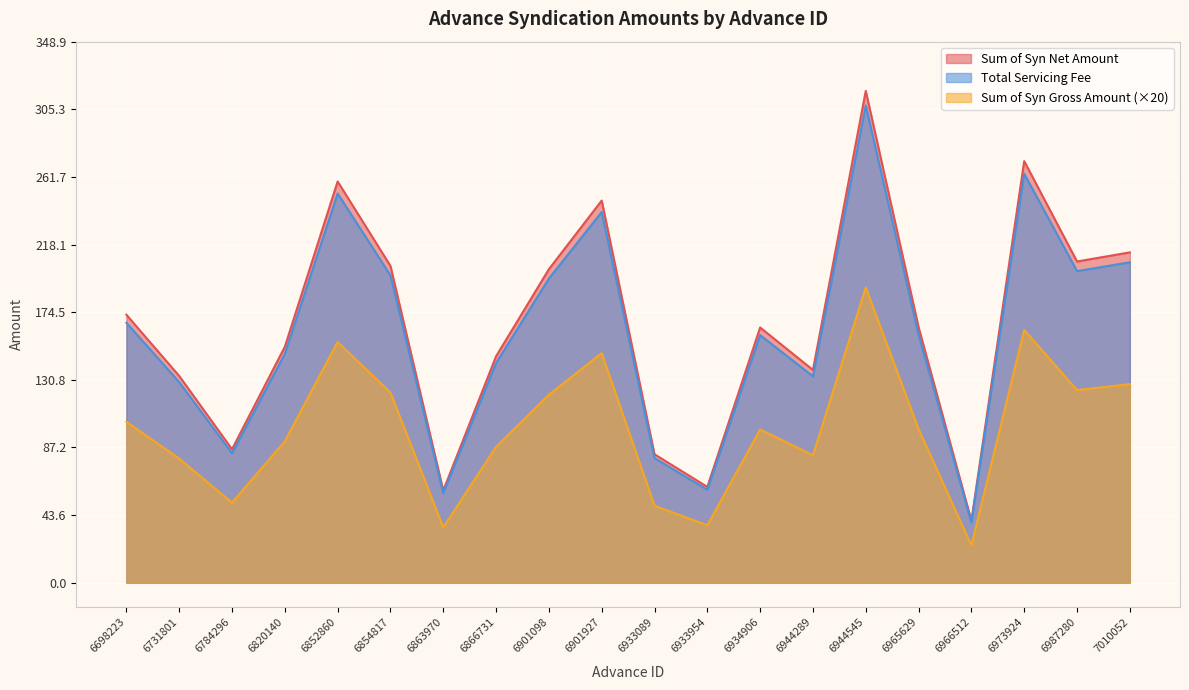

What is the value of the Sum of Syn Net Amount point at the 13th from the left?

164.6